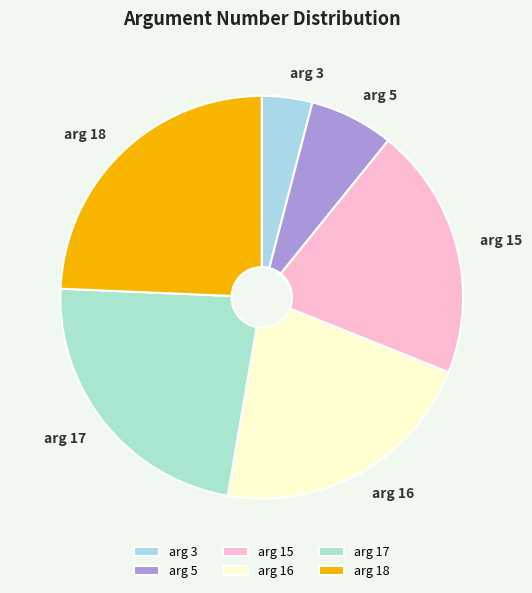

Is it true that arg 17 is 23% of the pie?

True